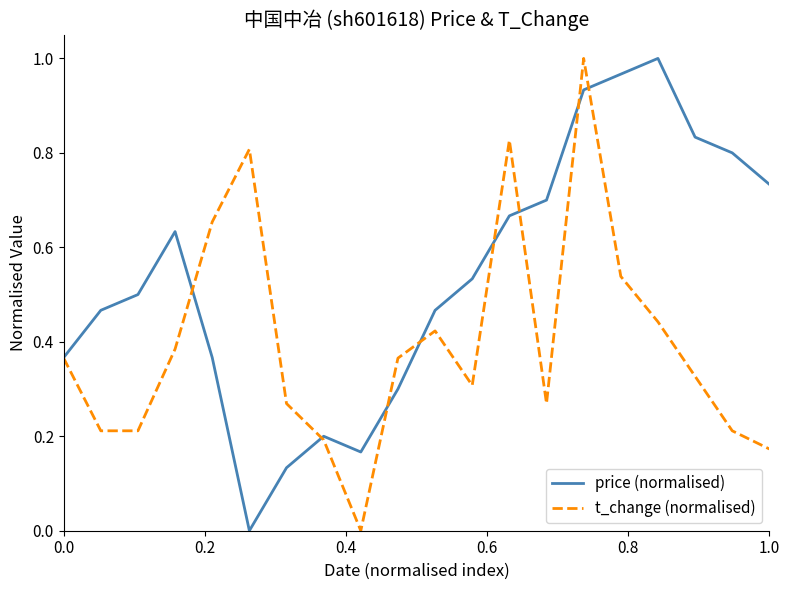

List the series in order of their overall mean, highest first.

price (normalised), t_change (normalised)